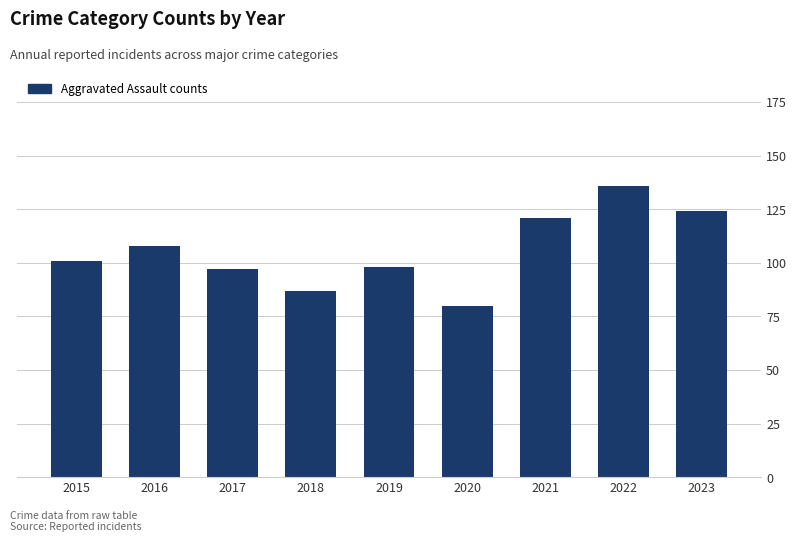

What is the change in value from 2015 to 2023?

+23